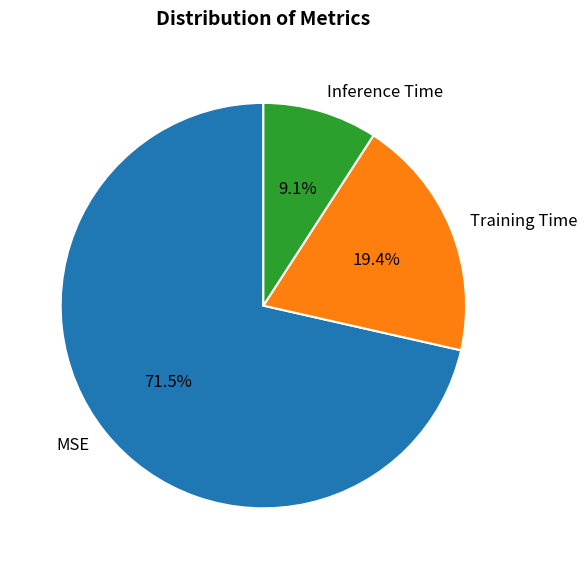

What percentage is the Training Time slice, to the nearest percent?

19%